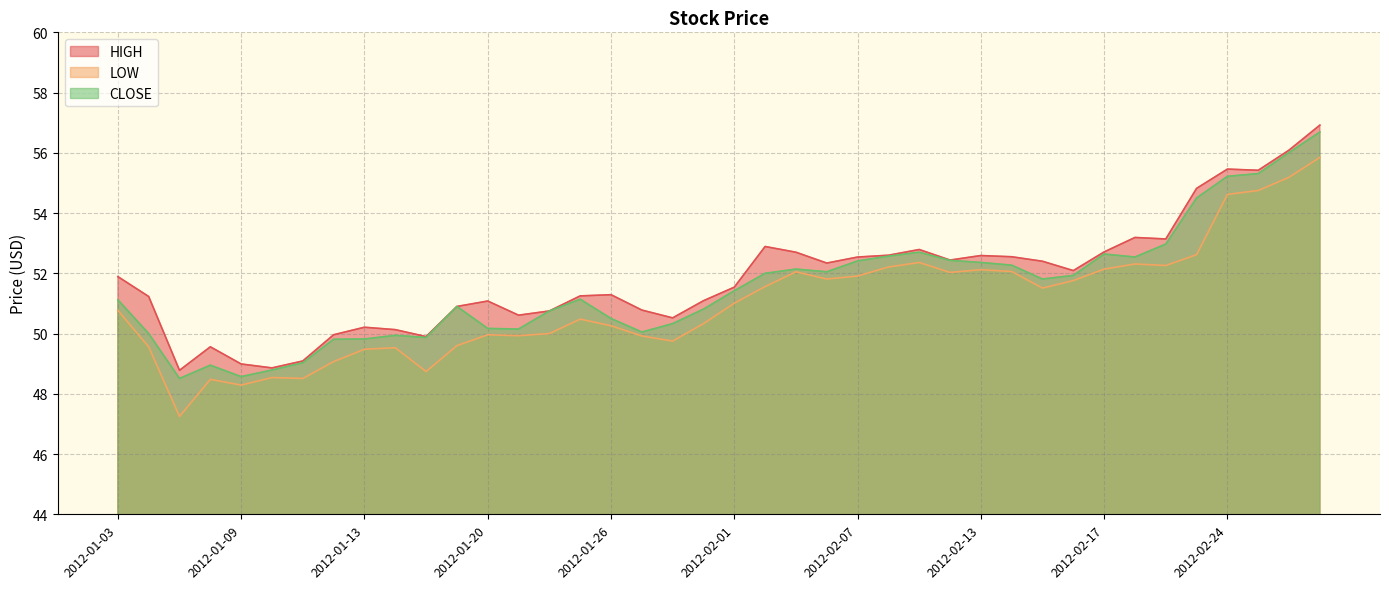

Reading left to right, extract all data points from this chart.

HIGH: 2012-01-03=51.9	2012-01-04=51.2	2012-01-05=48.8	2012-01-06=49.6	2012-01-09=49.0	2012-01-10=48.9	2012-01-11=49.1	2012-01-12=50.0	2012-01-13=50.2	2012-01-17=50.1	2012-01-18=49.9	2012-01-19=50.9	2012-01-20=51.1	2012-01-23=50.6	2012-01-24=50.8	2012-01-25=51.2	2012-01-26=51.3	2012-01-27=50.8	2012-01-30=50.5	2012-01-31=51.1	2012-02-01=51.5	2012-02-02=52.9	2012-02-03=52.7	2012-02-06=52.3	2012-02-07=52.5	2012-02-08=52.6	2012-02-09=52.8	2012-02-10=52.4	2012-02-13=52.6	2012-02-14=52.5	2012-02-15=52.4	2012-02-16=52.1	2012-02-17=52.7	2012-02-21=53.2	2012-02-22=53.1	2012-02-23=54.8	2012-02-24=55.5	2012-02-27=55.4	2012-02-28=56.1	2012-02-29=56.9
LOW: 2012-01-03=50.8	2012-01-04=49.6	2012-01-05=47.2	2012-01-06=48.5	2012-01-09=48.3	2012-01-10=48.5	2012-01-11=48.5	2012-01-12=49.1	2012-01-13=49.5	2012-01-17=49.5	2012-01-18=48.7	2012-01-19=49.6	2012-01-20=50.0	2012-01-23=49.9	2012-01-24=50.0	2012-01-25=50.5	2012-01-26=50.3	2012-01-27=49.9	2012-01-30=49.8	2012-01-31=50.3	2012-02-01=51.0	2012-02-02=51.6	2012-02-03=52.0	2012-02-06=51.8	2012-02-07=51.9	2012-02-08=52.2	2012-02-09=52.4	2012-02-10=52.0	2012-02-13=52.1	2012-02-14=52.1	2012-02-15=51.5	2012-02-16=51.8	2012-02-17=52.1	2012-02-21=52.3	2012-02-22=52.3	2012-02-23=52.6	2012-02-24=54.6	2012-02-27=54.8	2012-02-28=55.2	2012-02-29=55.9
CLOSE: 2012-01-03=51.1	2012-01-04=50.0	2012-01-05=48.5	2012-01-06=49.0	2012-01-09=48.6	2012-01-10=48.8	2012-01-11=49.0	2012-01-12=49.8	2012-01-13=49.8	2012-01-17=49.9	2012-01-18=49.9	2012-01-19=50.9	2012-01-20=50.2	2012-01-23=50.1	2012-01-24=50.8	2012-01-25=51.1	2012-01-26=50.5	2012-01-27=50.0	2012-01-30=50.3	2012-01-31=50.8	2012-02-01=51.4	2012-02-02=52.0	2012-02-03=52.1	2012-02-06=52.0	2012-02-07=52.4	2012-02-08=52.6	2012-02-09=52.7	2012-02-10=52.4	2012-02-13=52.4	2012-02-14=52.3	2012-02-15=51.8	2012-02-16=51.9	2012-02-17=52.6	2012-02-21=52.5	2012-02-22=53.0	2012-02-23=54.5	2012-02-24=55.2	2012-02-27=55.3	2012-02-28=56.0	2012-02-29=56.7